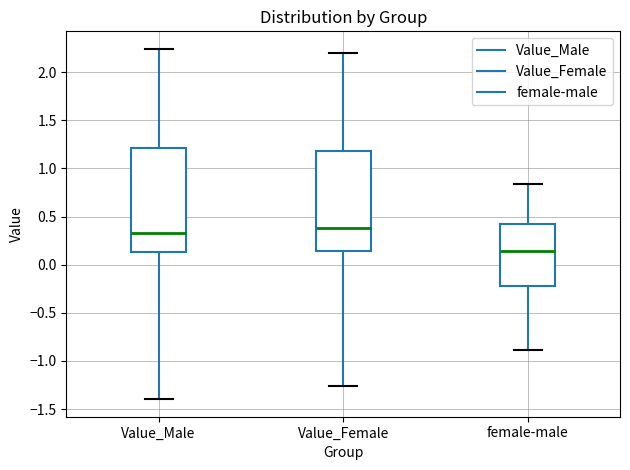

Where does the median line of the box for Value_Male sit on the y-axis? The values are not printed on the chart, so give them approximately, as read against the axis.

0.35